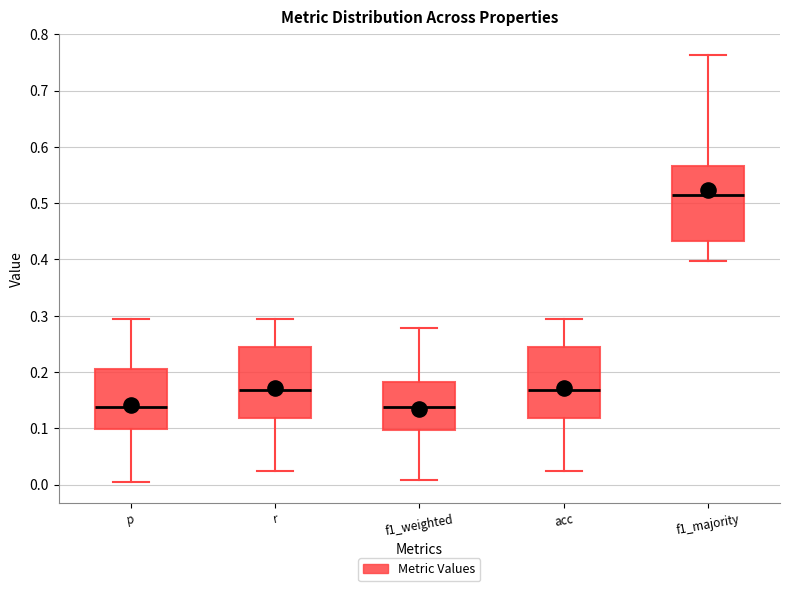

Reading left to right, transcribe this box plot: for each box, give where its median line is, the range the box spans, and where its two whiskers end, as read against the y-axis. The values are not printed on the chart, so give them approximately, as read against the axis.

p: median 0.14, box 0.10 to 0.21, whiskers 0.01 to 0.29
r: median 0.17, box 0.12 to 0.24, whiskers 0.02 to 0.29
f1_weighted: median 0.14, box 0.10 to 0.18, whiskers 0.01 to 0.28
acc: median 0.17, box 0.12 to 0.24, whiskers 0.02 to 0.29
f1_majority: median 0.51, box 0.43 to 0.57, whiskers 0.40 to 0.76